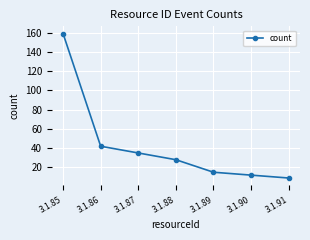

What is the approximate value at 3.1.88, to the nearest 5?

30